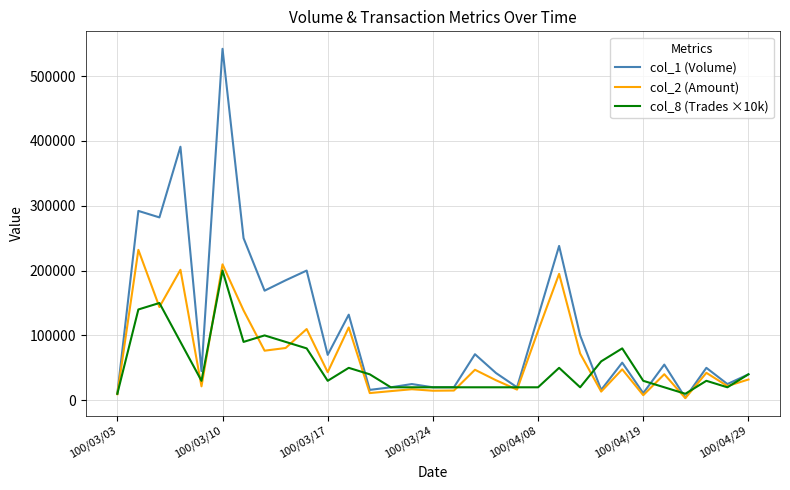

What are all the series names shown in the legend?

col_1 (Volume), col_2 (Amount), col_8 (Trades ×10k)